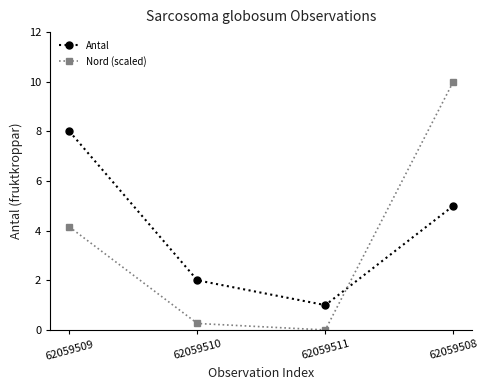

What position from the left is 62059509?

1